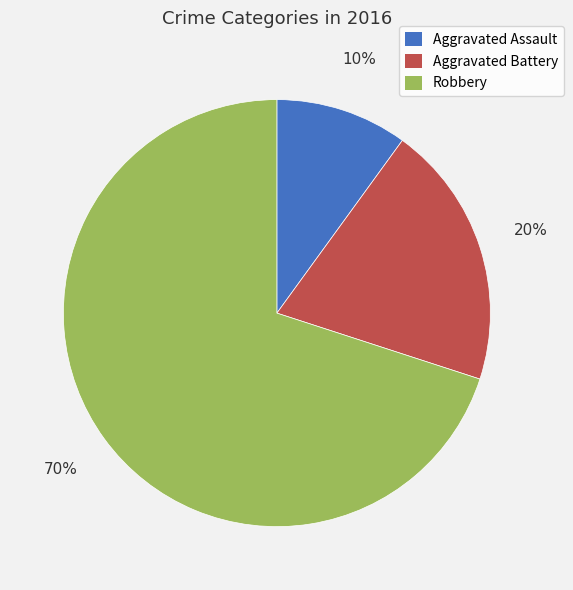

True or false: Aggravated Assault accounts for 1% of the total.

False